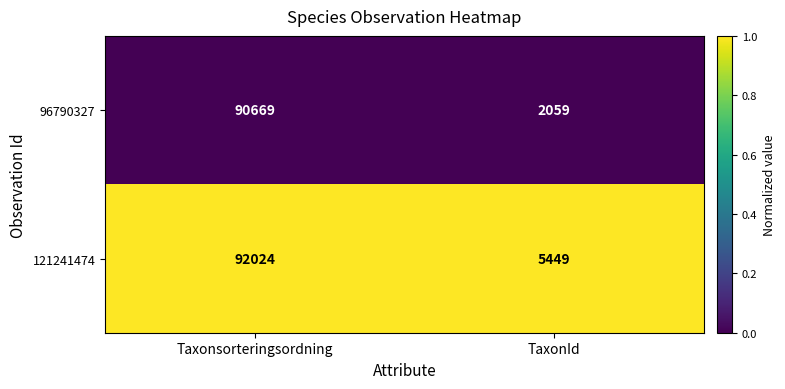

Rank the categories by 96790327 value from highest to lowest.

Taxonsorteringsordning, TaxonId